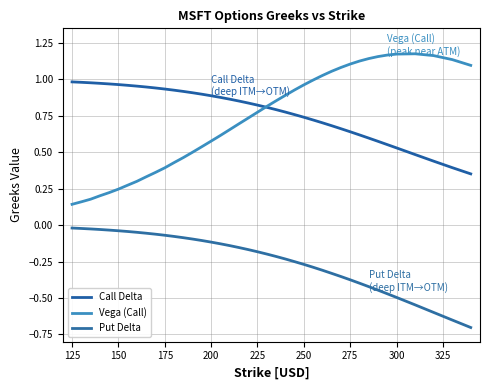

Is this an area chart (filled region under the line)?

No